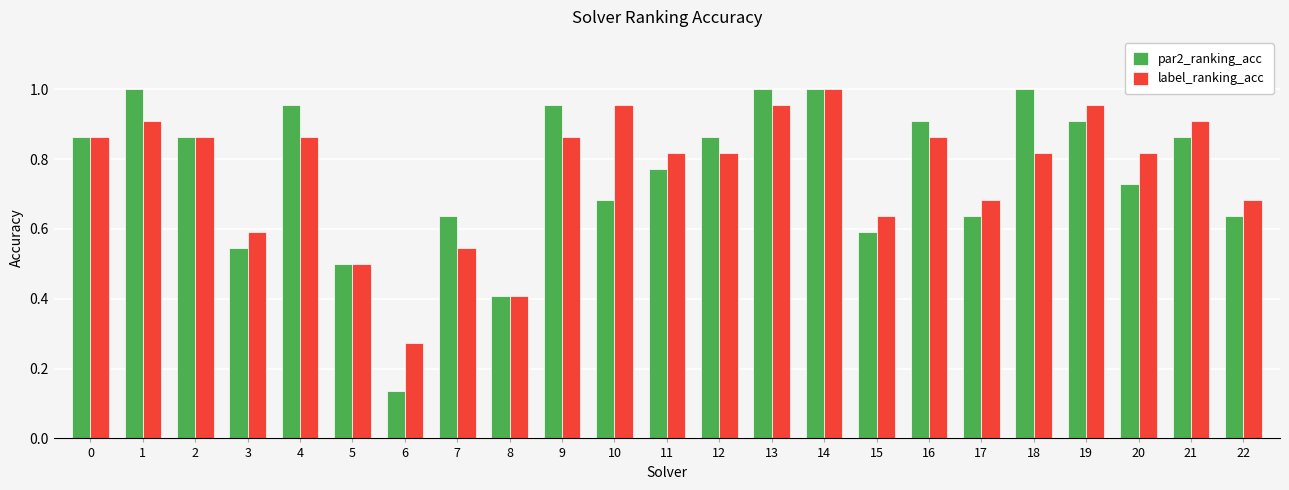

What is the sum of the label_ranking_acc values at 18 and 9?

1.7